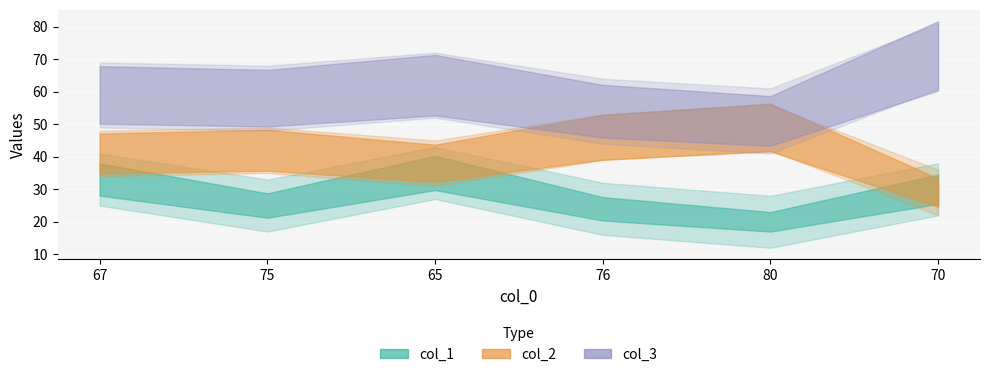

What is the difference between the col_1 values at 67 and 70?

3